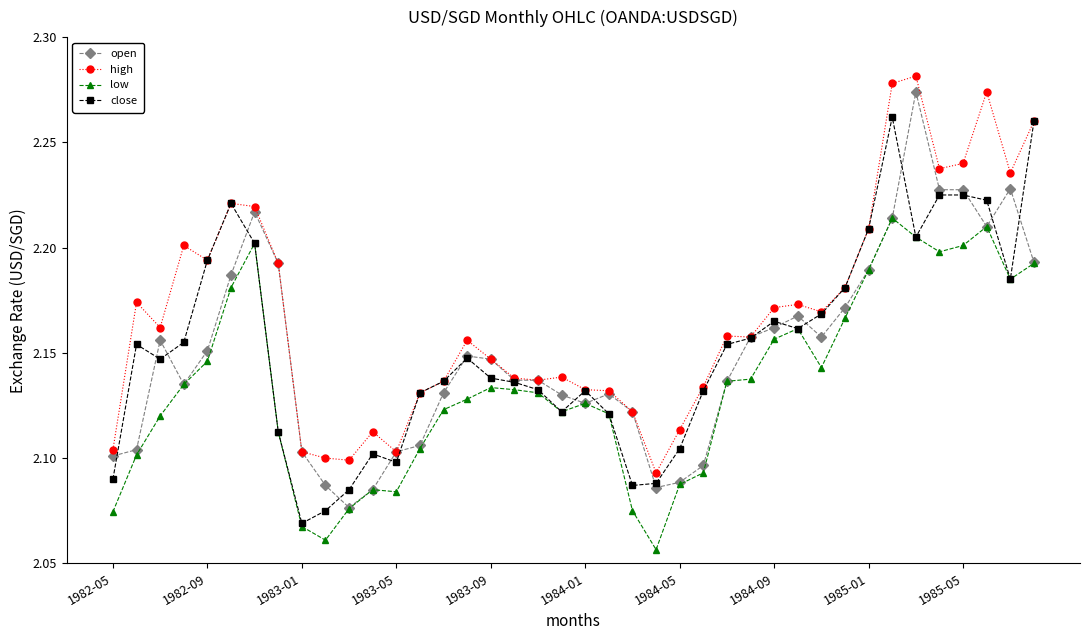

In high, how many points are lower than both neighbors (excluding endpoints)?

10